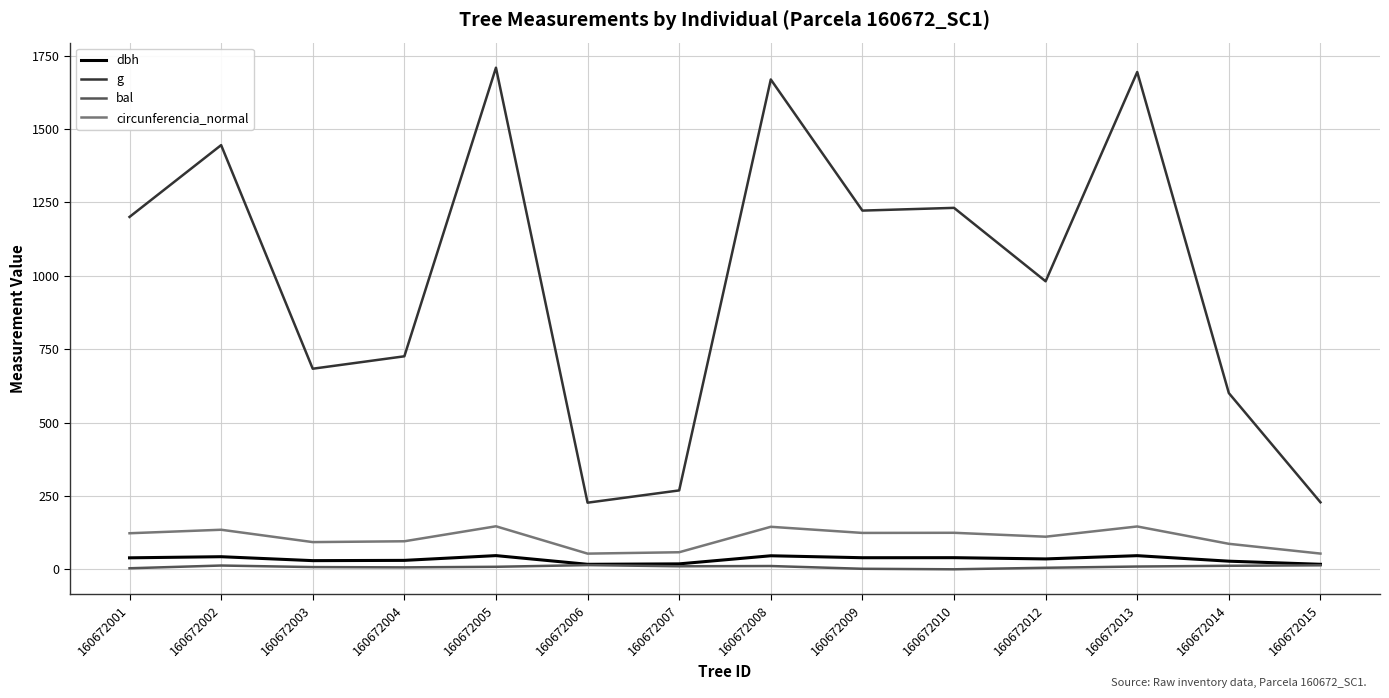

What is the minimum value for g?

227.0